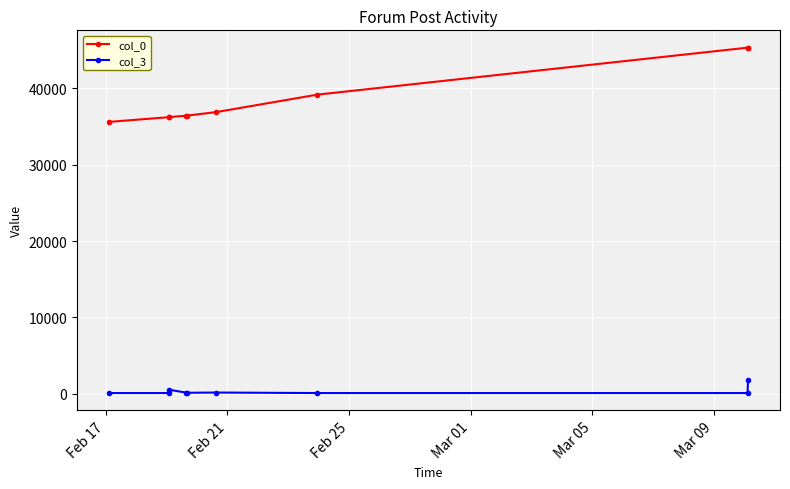

Rank the series by their average value, from lowest to highest.

col_3, col_0